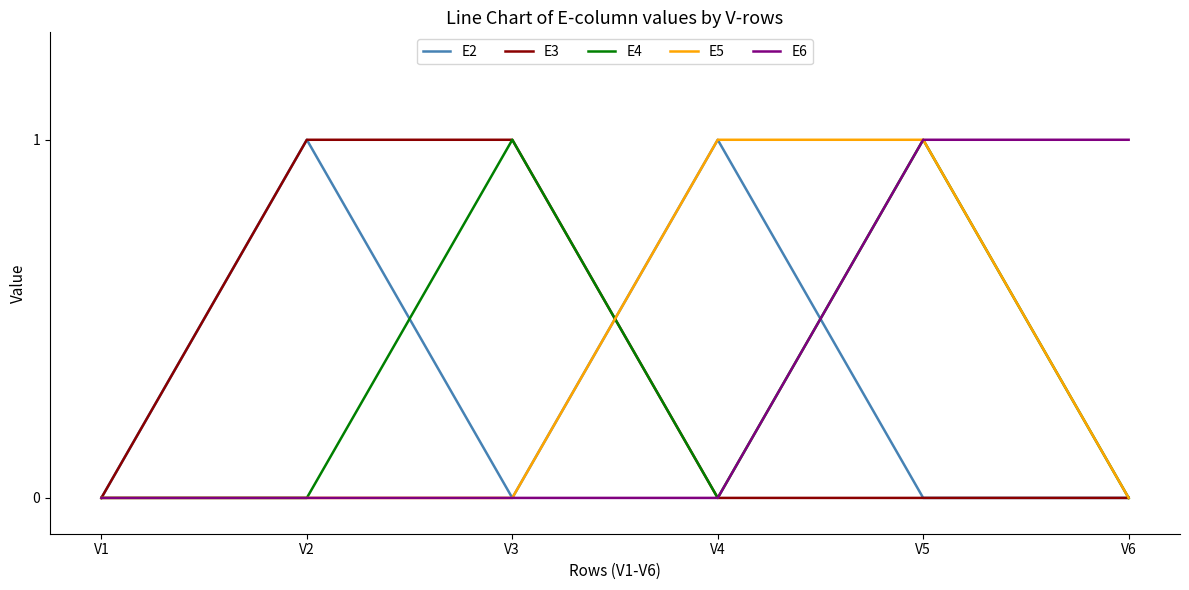

What is the total value across all series at V5?

3